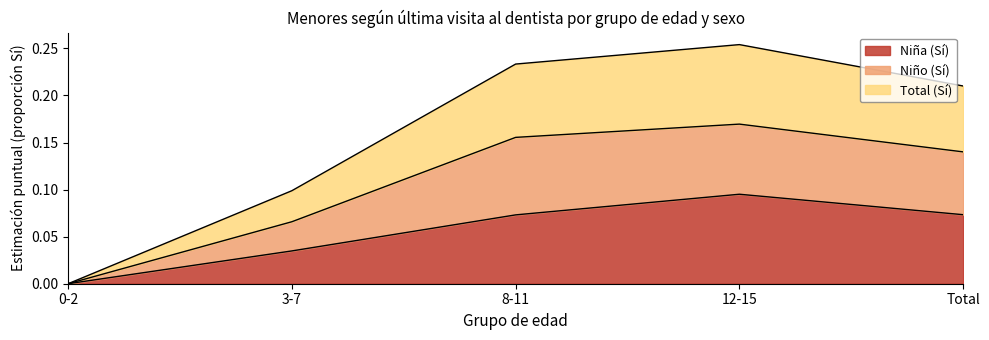

Which category has the highest value in the Niña (Sí) series?

12-15